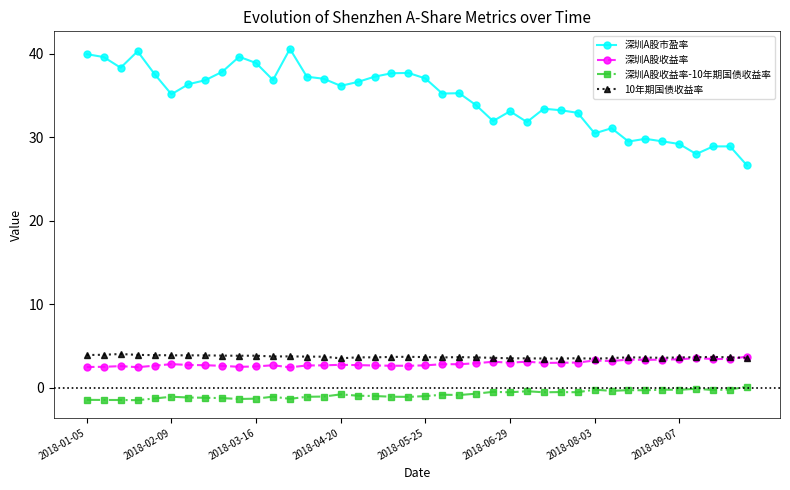

True or false: 深圳A股收益率-10年期国债收益率 and 深圳A股收益率 intersect in this chart.

False